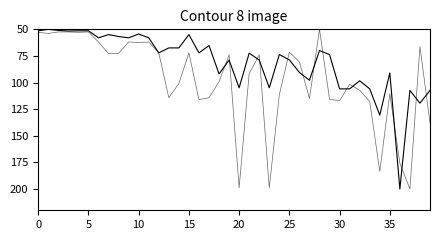

Is it true that Leve Gil equals 22.7 at 18?

False